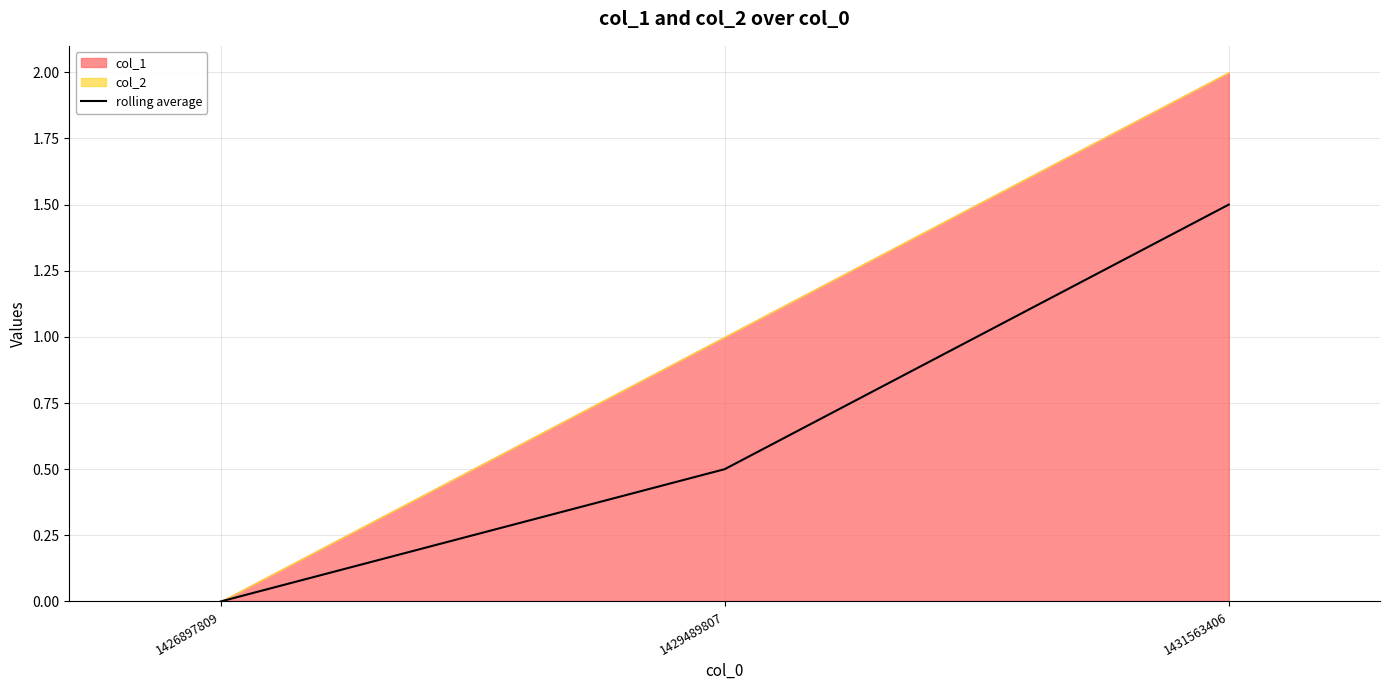

The value of rolling average at 1431563406 is 2.2. True or false?

False